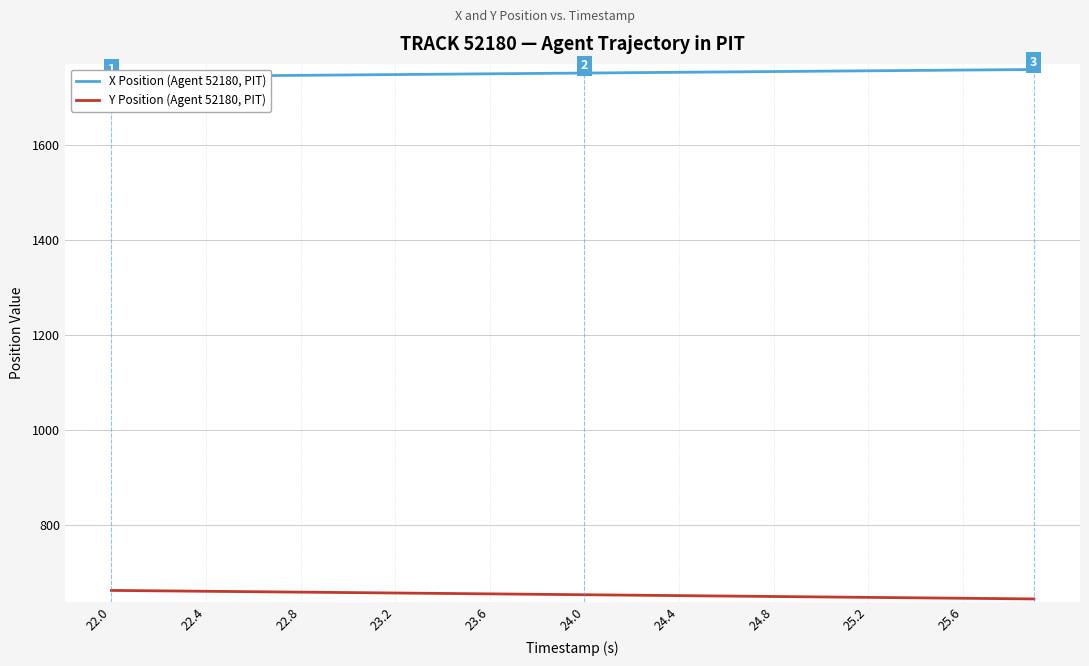

What is the greatest value displayed?

1758.2